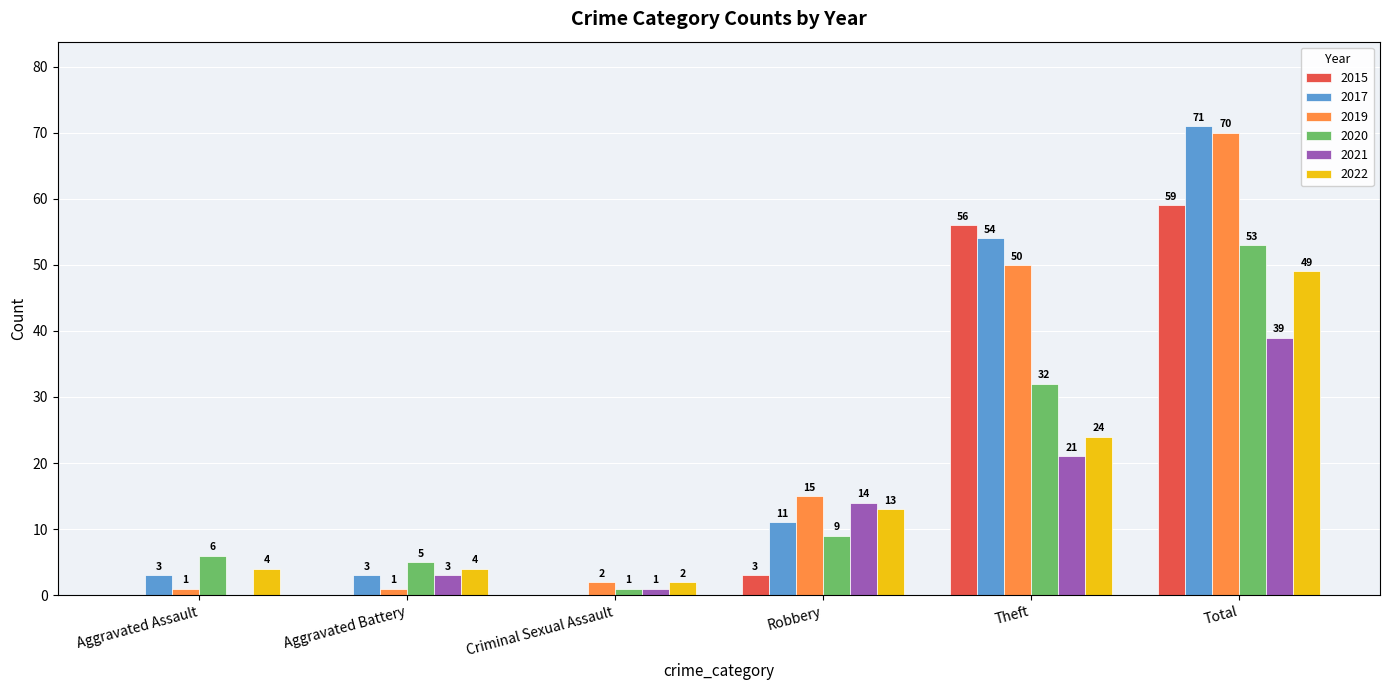

Which label corresponds to the largest value in the chart?

Total